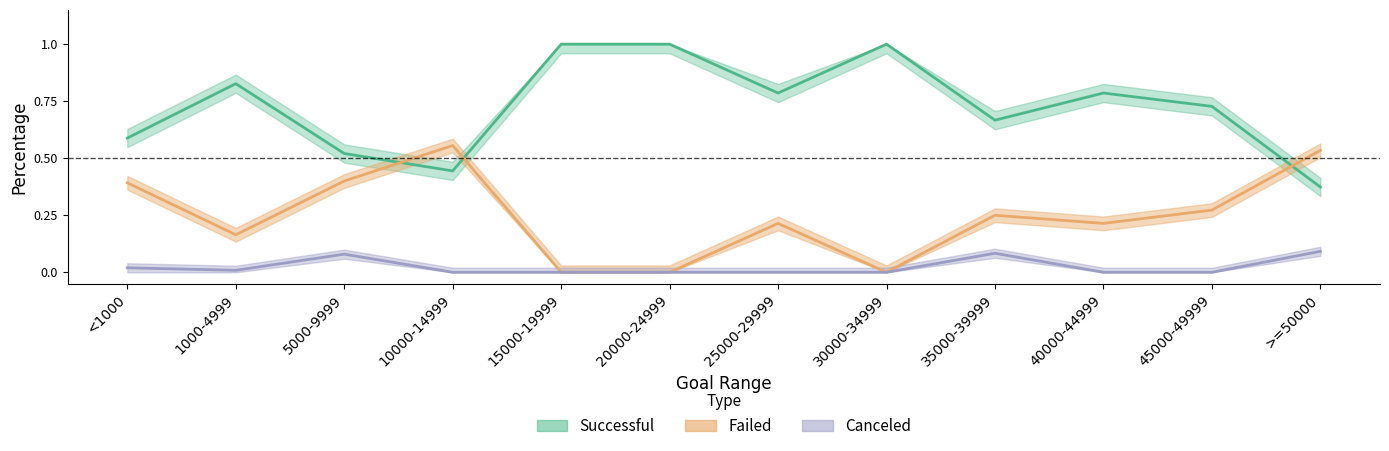

Is this an area chart (filled region under the line)?

No